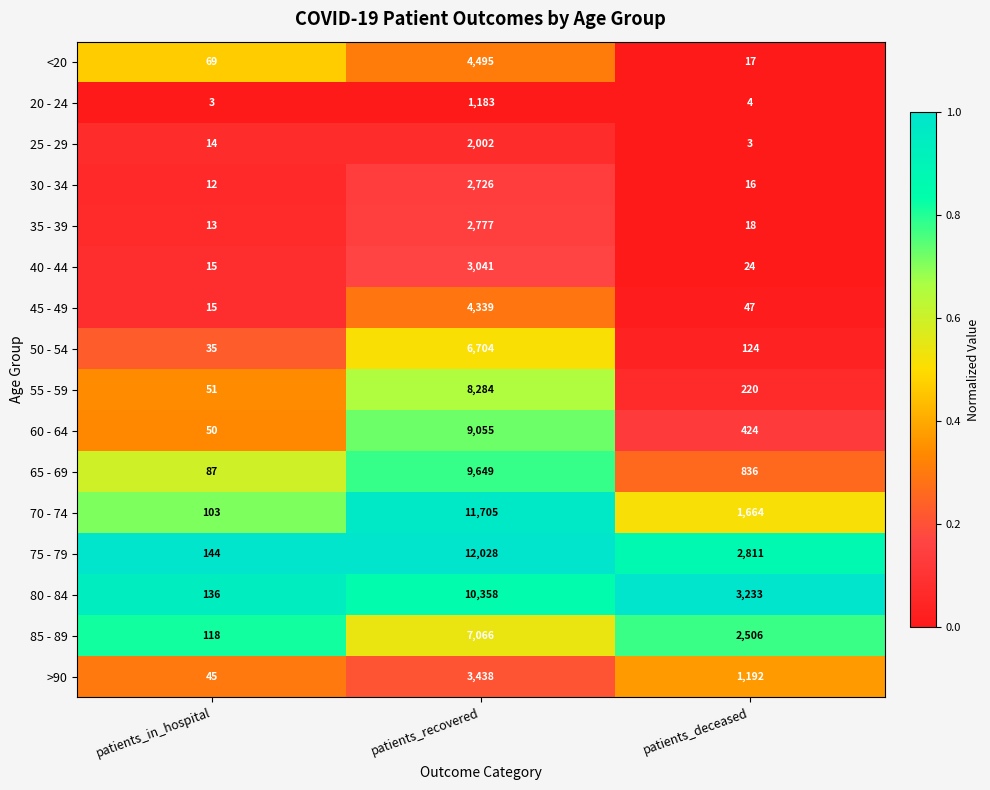

What is the average value of the 55 - 59 series?

2852